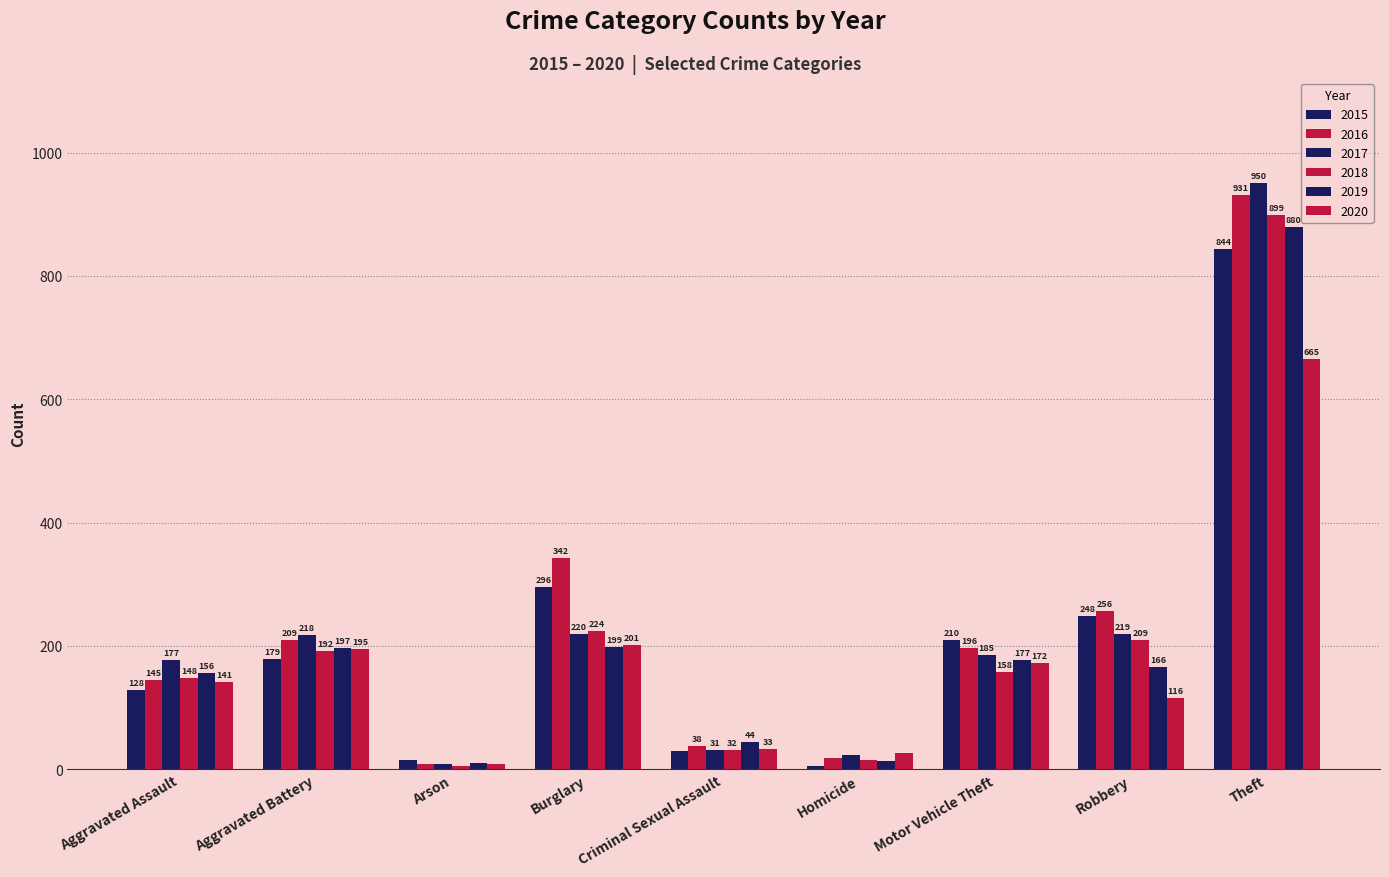

Does the chart contain stacked bars?

No